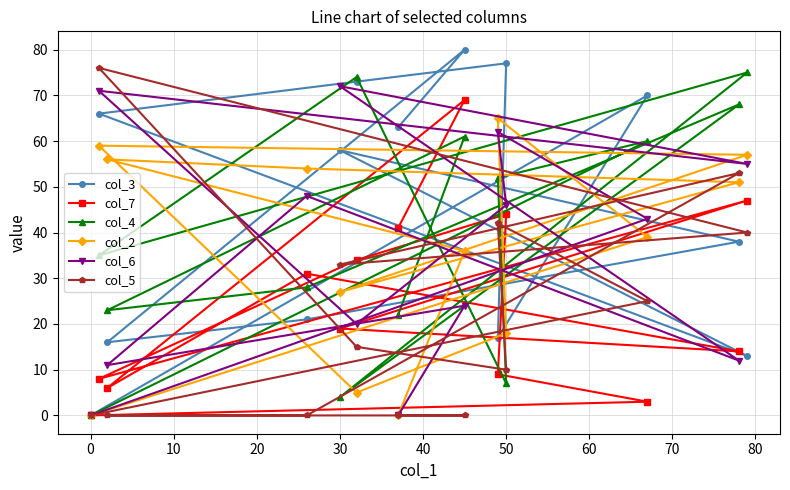

What is the maximum value shown in the chart?

80